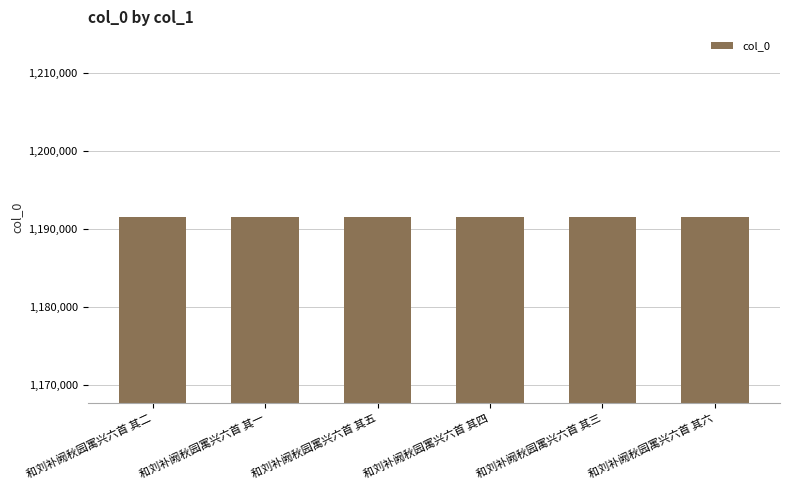

How many values are between 1191558 and 1191561?

4